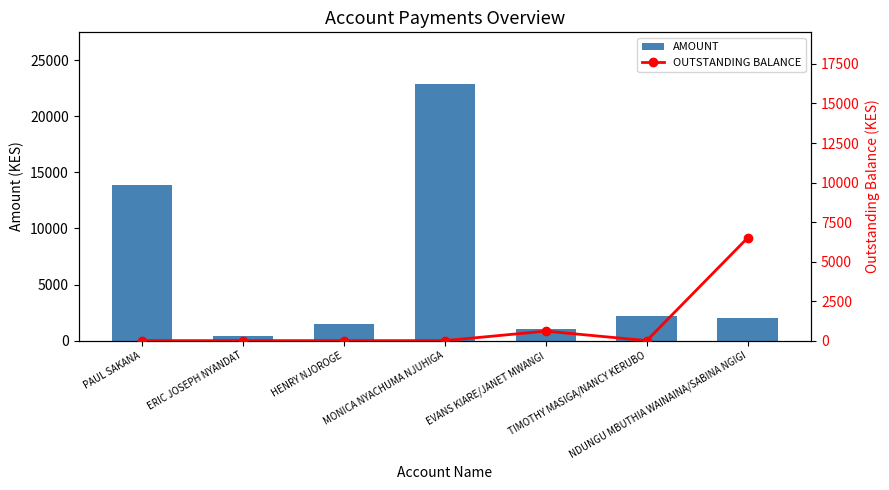

What is the difference between the maximum and minimum values in the AMOUNT series?

22500